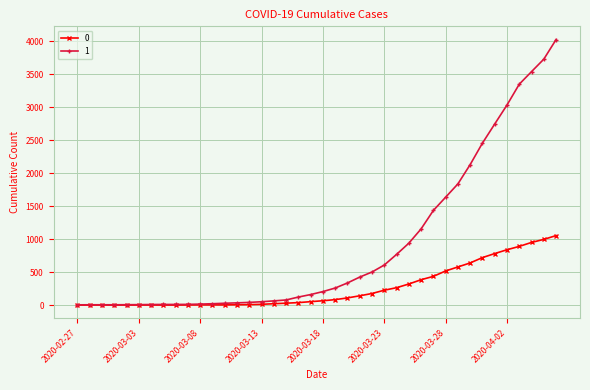

List the series in order of their peak value, lowest first.

0, 1